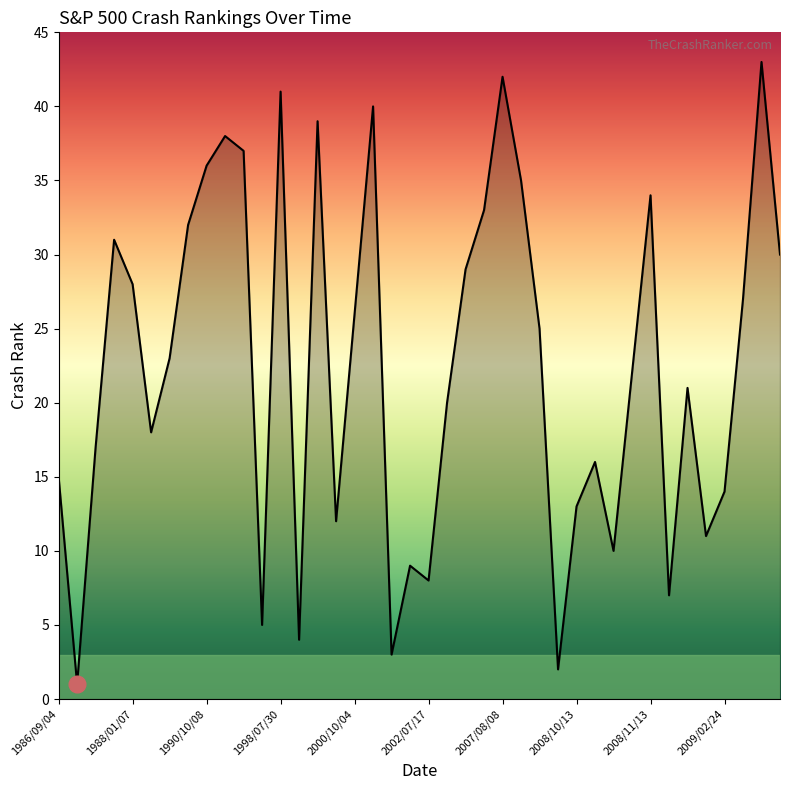

What is the greatest value displayed?

43